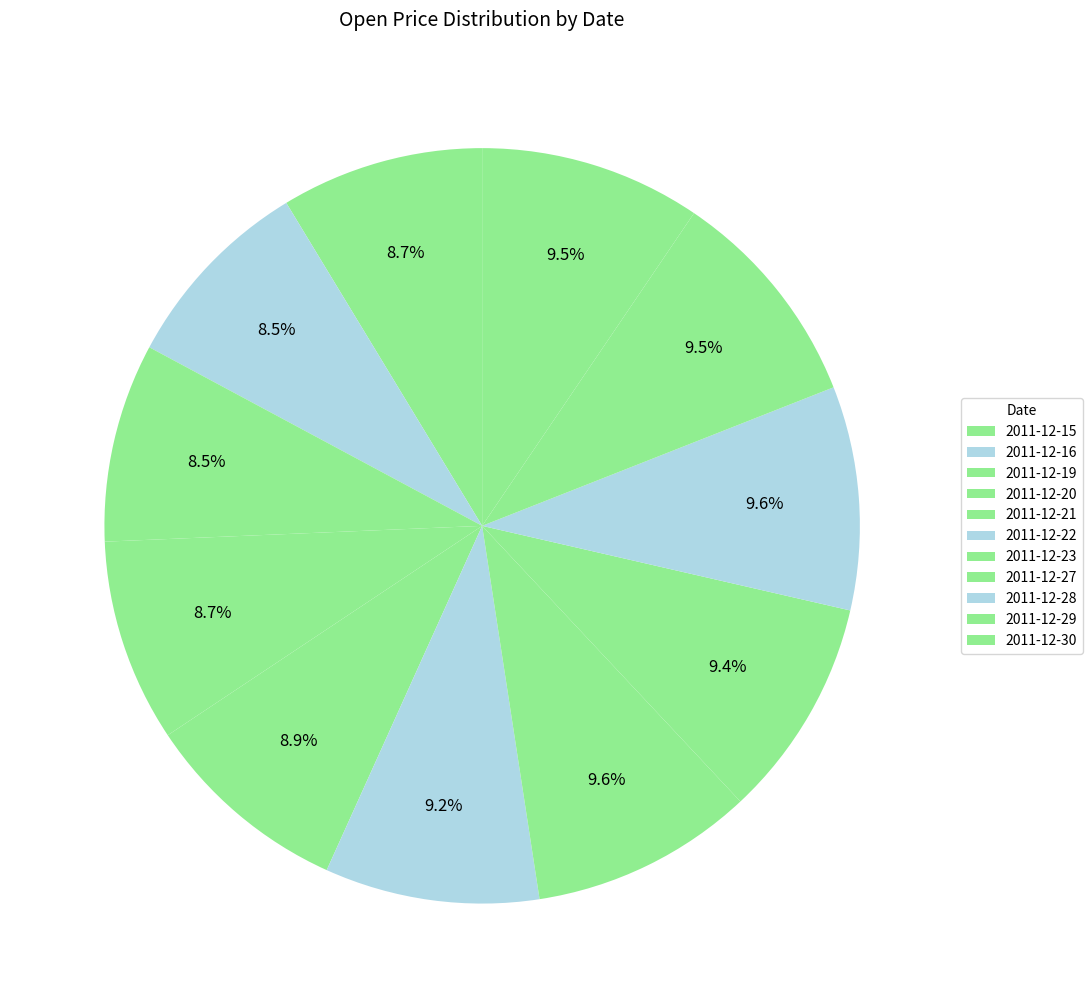

How many segments does this pie chart have?

11